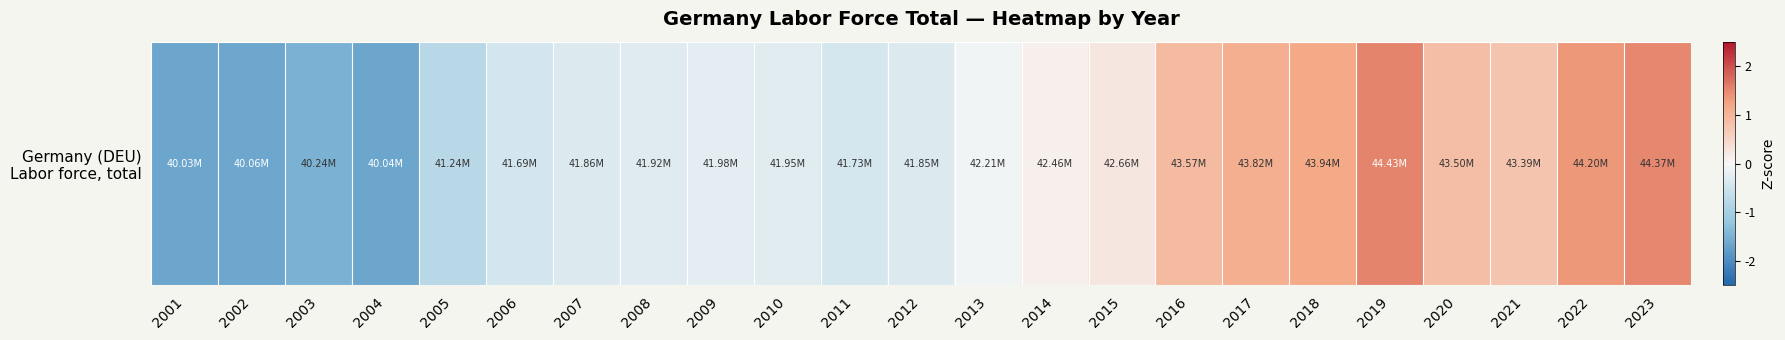

List the labels in order of value, smallest first.

2001, 2004, 2002, 2003, 2005, 2006, 2011, 2012, 2007, 2008, 2010, 2009, 2013, 2014, 2015, 2021, 2020, 2016, 2017, 2018, 2022, 2023, 2019